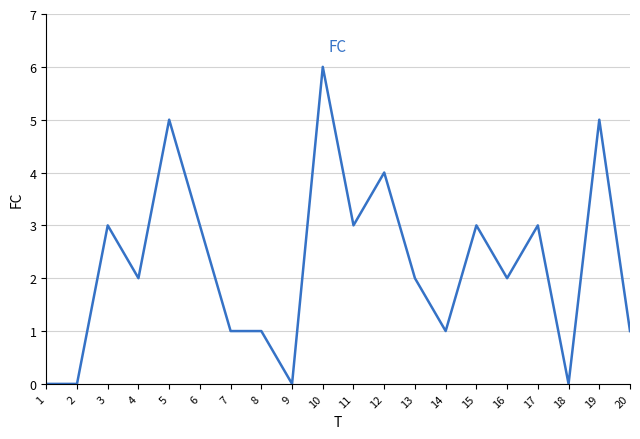

Where does the data first go above 2?

3